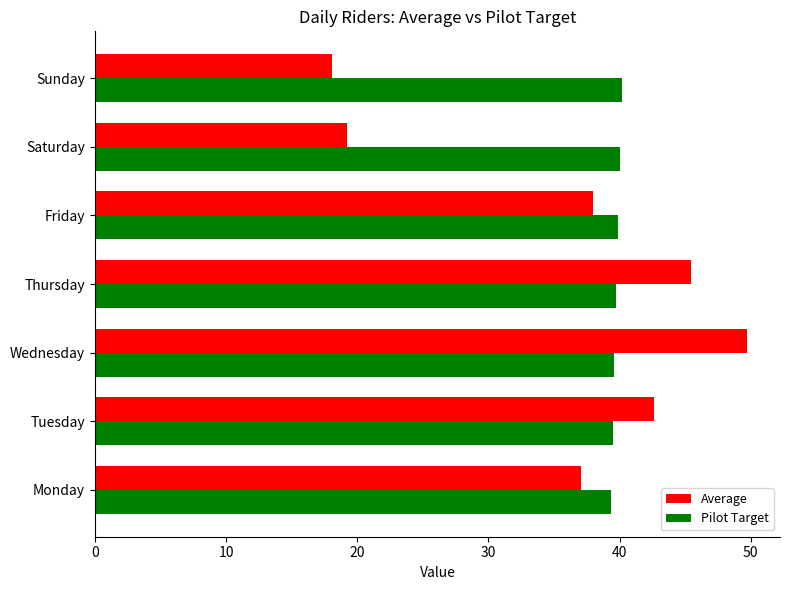

At which category is the sum across all series the highest?

Wednesday